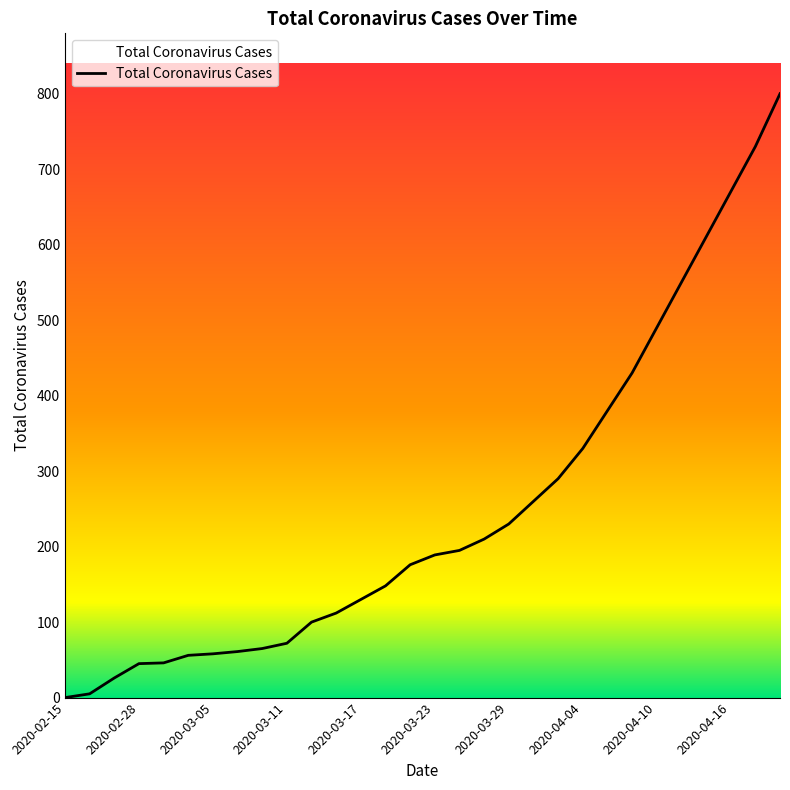

What is the label of the 28th point from the left?

2020-04-16